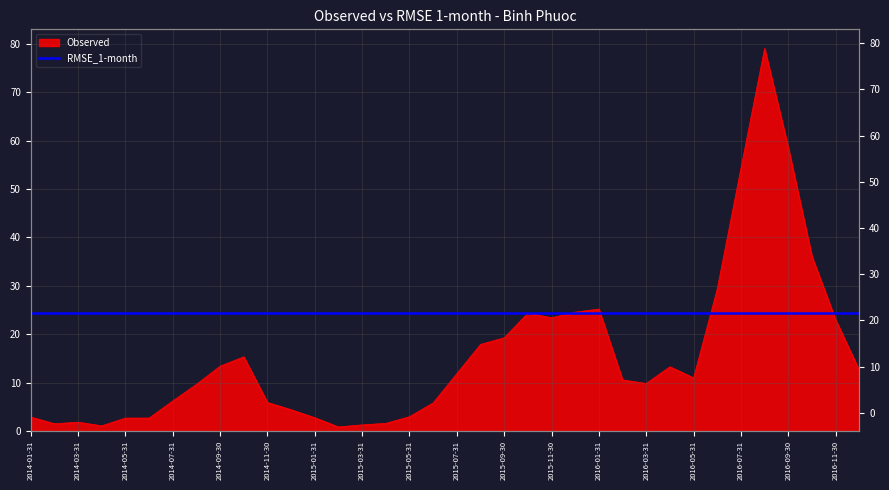

What is the minimum value shown in the chart?

0.8